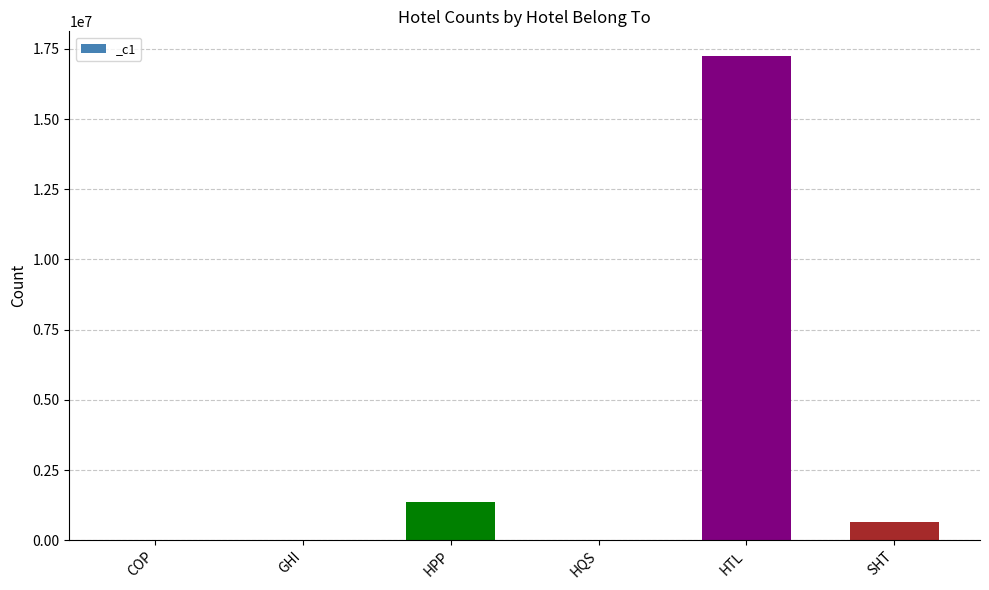

At which label is the value closest to 8631915?

HPP